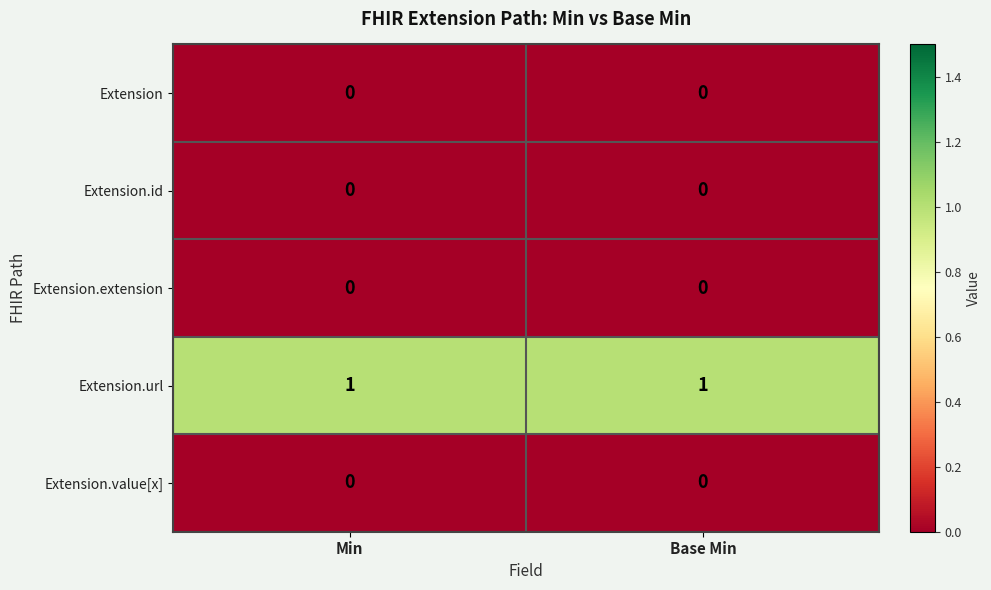

Which category has the lowest value across all series?

Min